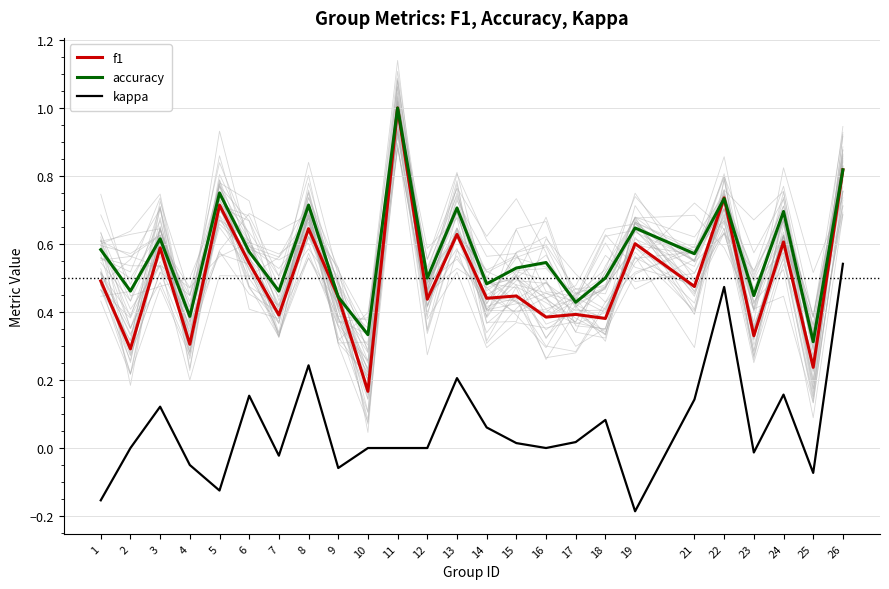

Reading left to right, what are all the values shown in this chart?

f1: 1=0.5	2=0.3	3=0.6	4=0.3	5=0.7	6=0.5	7=0.4	8=0.6	9=0.4	10=0.2	11=1.0	12=0.4	13=0.6	14=0.4	15=0.4	16=0.4	17=0.4	18=0.4	19=0.6	21=0.5	22=0.7	23=0.3	24=0.6	25=0.2	26=0.8
accuracy: 1=0.6	2=0.5	3=0.6	4=0.4	5=0.8	6=0.6	7=0.5	8=0.7	9=0.4	10=0.3	11=1.0	12=0.5	13=0.7	14=0.5	15=0.5	16=0.5	17=0.4	18=0.5	19=0.6	21=0.6	22=0.7	23=0.4	24=0.7	25=0.3	26=0.8
kappa: 1=-0.2	2=0.0	3=0.1	4=-0.0	5=-0.1	6=0.2	7=-0.0	8=0.2	9=-0.1	10=0.0	11=0.0	12=0.0	13=0.2	14=0.1	15=0.0	16=0.0	17=0.0	18=0.1	19=-0.2	21=0.1	22=0.5	23=-0.0	24=0.2	25=-0.1	26=0.5